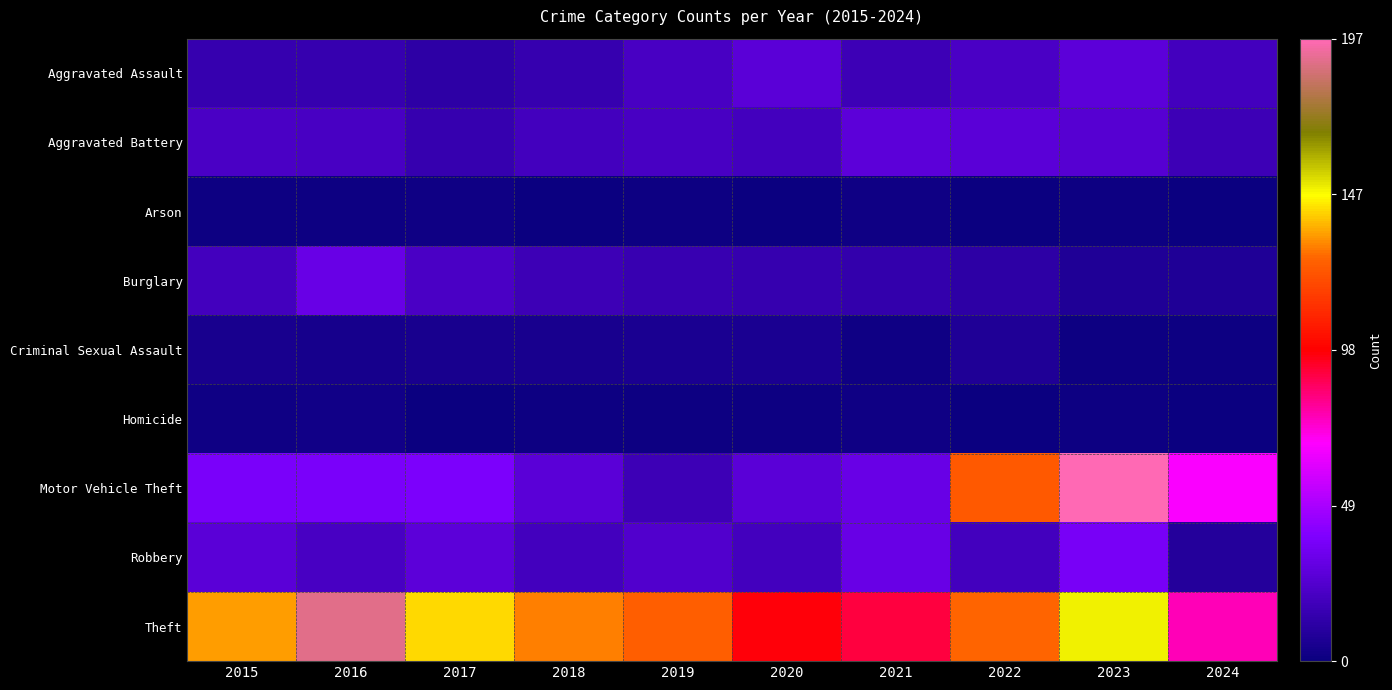

Reading left to right, what are all the values shown in this chart?

Aggravated Assault: 2015=15	2016=15	2017=12	2018=15	2019=21	2020=27	2021=17	2022=22	2023=28	2024=20
Aggravated Battery: 2015=22	2016=21	2017=15	2018=20	2019=21	2020=20	2021=28	2022=27	2023=26	2024=17
Arson: 2015=1	2016=1	2017=2	2018=0	2019=1	2020=0	2021=2	2022=0	2023=1	2024=0
Burglary: 2015=20	2016=32	2017=22	2018=17	2019=16	2020=15	2021=14	2022=12	2023=7	2024=7
Criminal Sexual Assault: 2015=5	2016=4	2017=5	2018=5	2019=6	2020=6	2021=2	2022=7	2023=1	2024=1
Homicide: 2015=2	2016=3	2017=0	2018=1	2019=1	2020=1	2021=2	2022=0	2023=1	2024=0
Motor Vehicle Theft: 2015=38	2016=38	2017=39	2018=27	2019=17	2020=27	2021=32	2022=124	2023=197	2024=68
Robbery: 2015=27	2016=21	2017=28	2018=20	2019=24	2020=20	2021=32	2022=20	2023=37	2024=9
Theft: 2015=135	2016=190	2017=143	2018=131	2019=126	2020=97	2021=91	2022=127	2023=150	2024=77